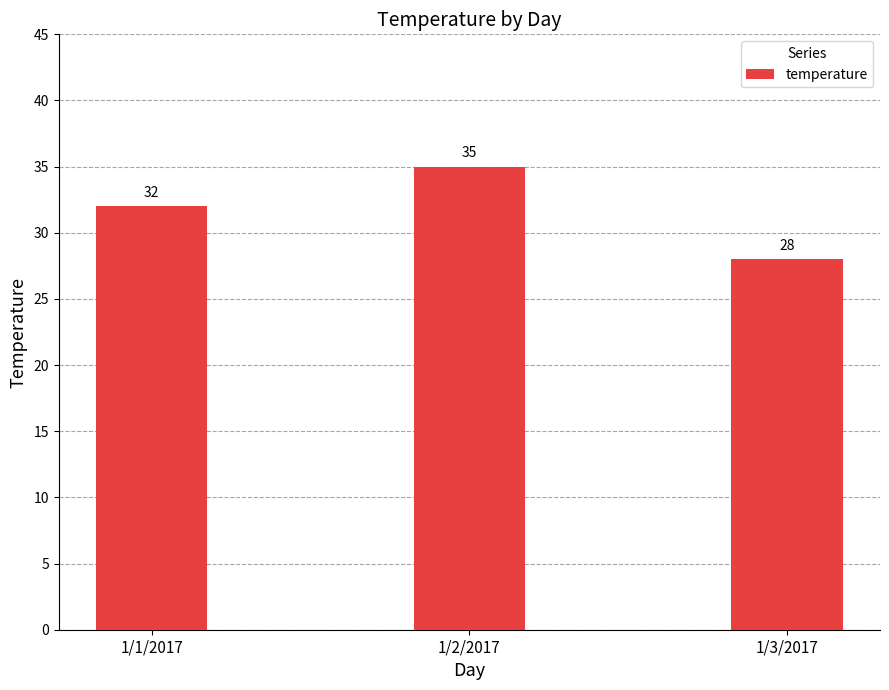

Count the number of data series in this chart.

1